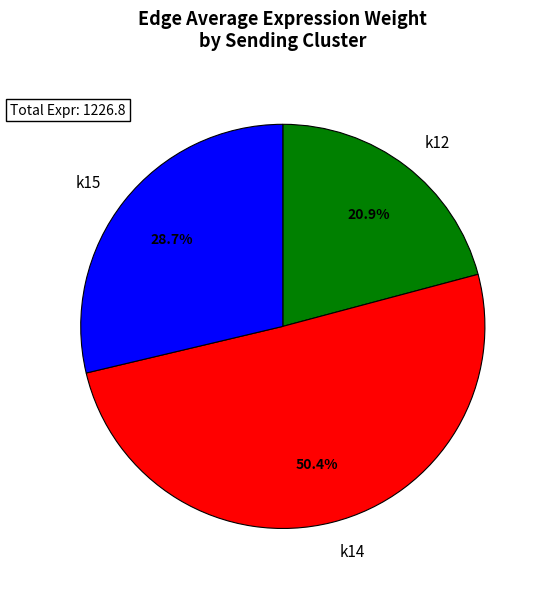

What percentage is NOT represented by k14?

49.6%